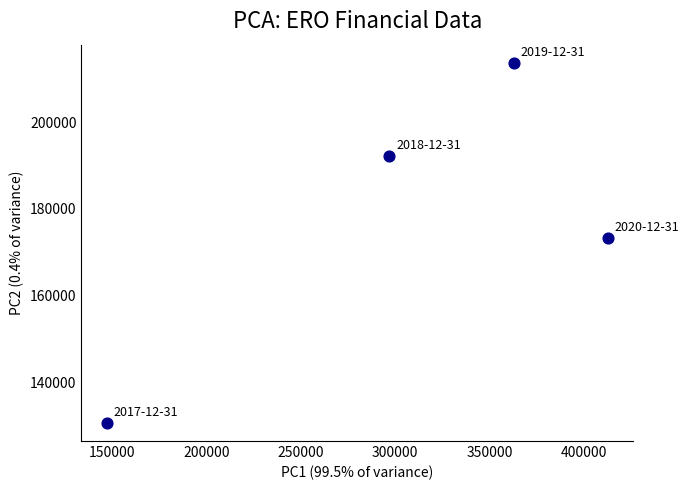

What Y value in the scatter plot is closest to 172150?

173200